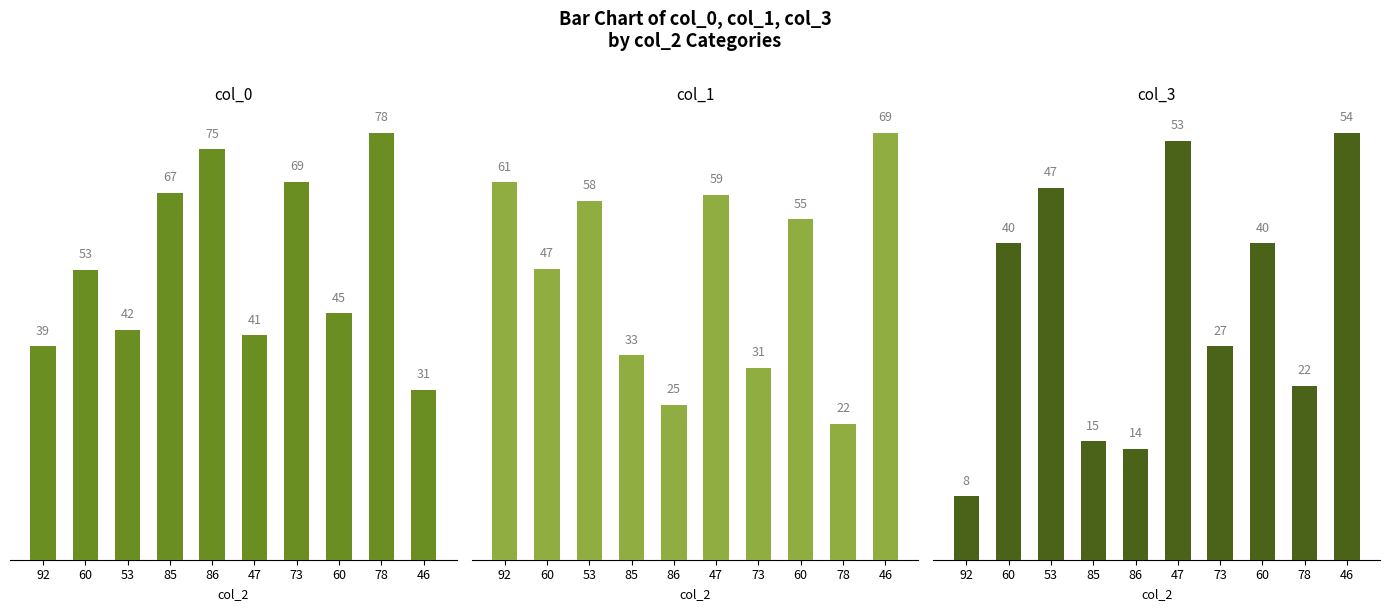

Count the number of data series in this chart.

3